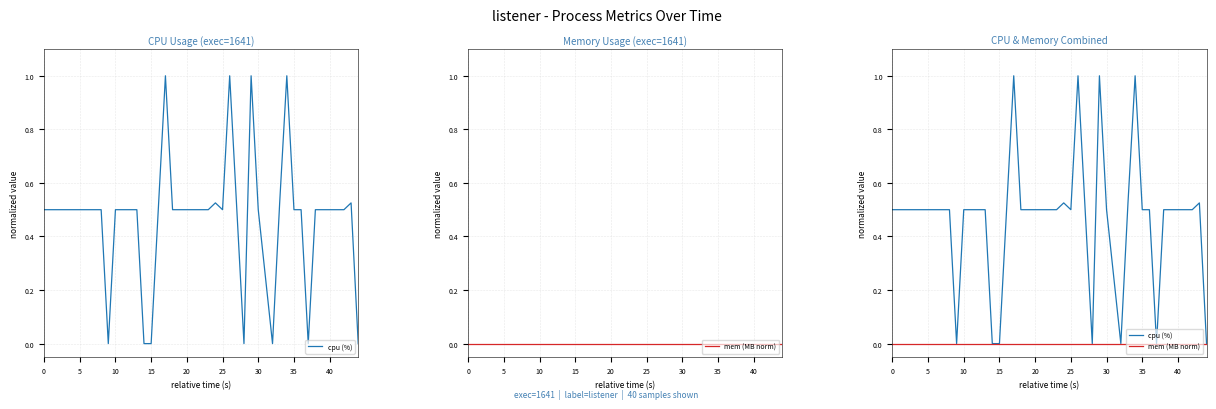

At how many categories does at least one series exceed 0?

33